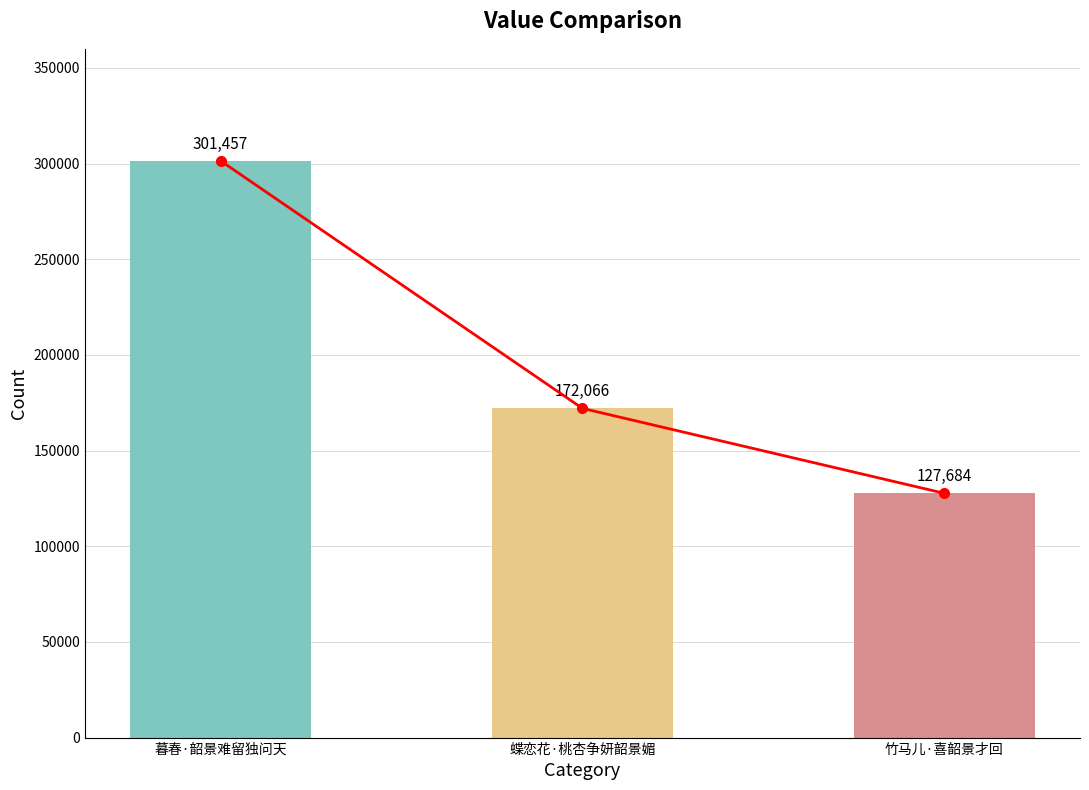

True or false: col_0 has a value of 116571 at 暮春·韶景难留独问天.

False